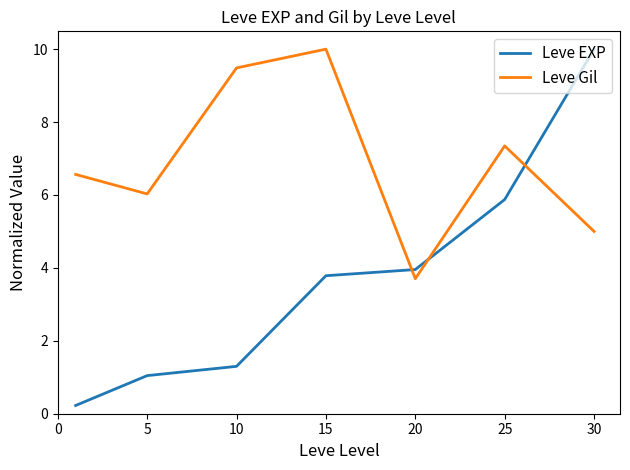

Reading left to right, list all the values displayed in this chart.

Leve EXP: 0.2	1.0	1.3	3.8	4.0	5.9	10.0
Leve Gil: 6.6	6.0	9.5	10.0	3.7	7.3	5.0